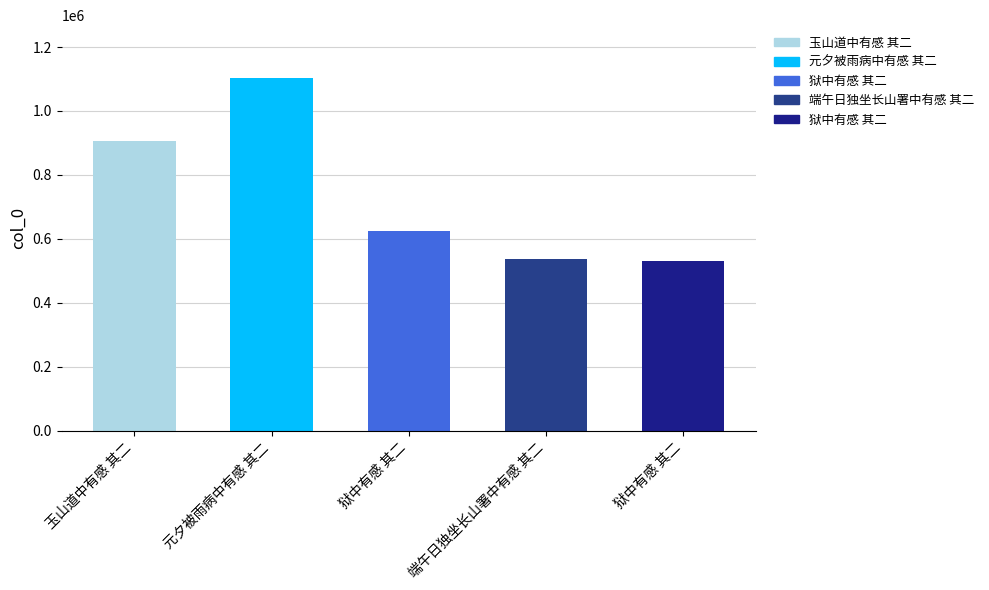

The chart shows a value of 1103054 at 元夕被雨病中有感 其二. True or false?

True